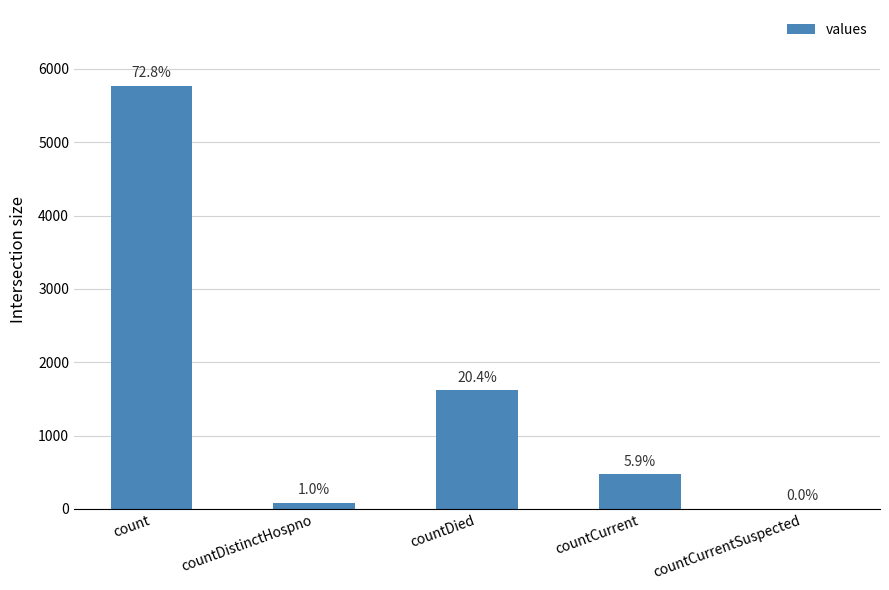

Between countDistinctHospno and count, which is larger?

count